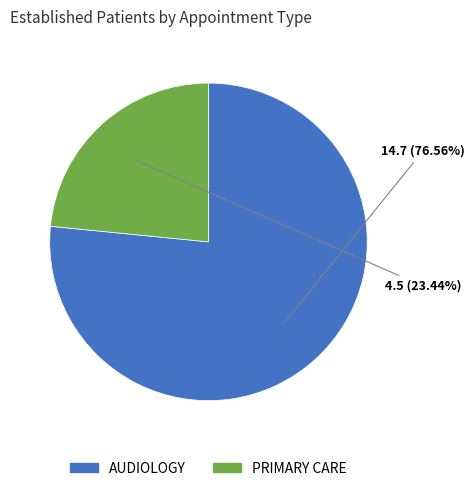

Is there any slice that represents more than half of the pie?

Yes